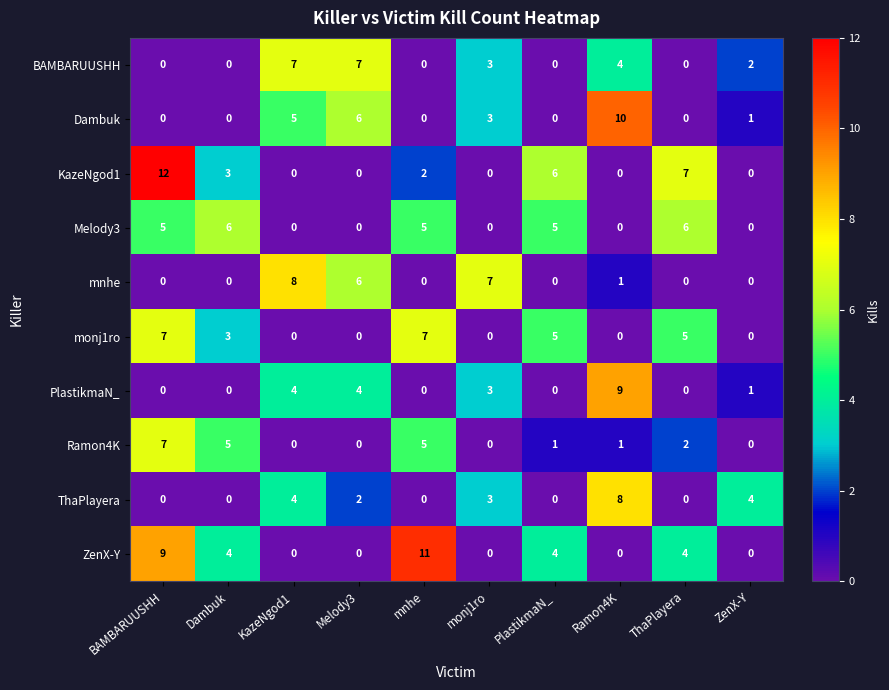

Which series has the largest range (max minus min)?

KazeNgod1